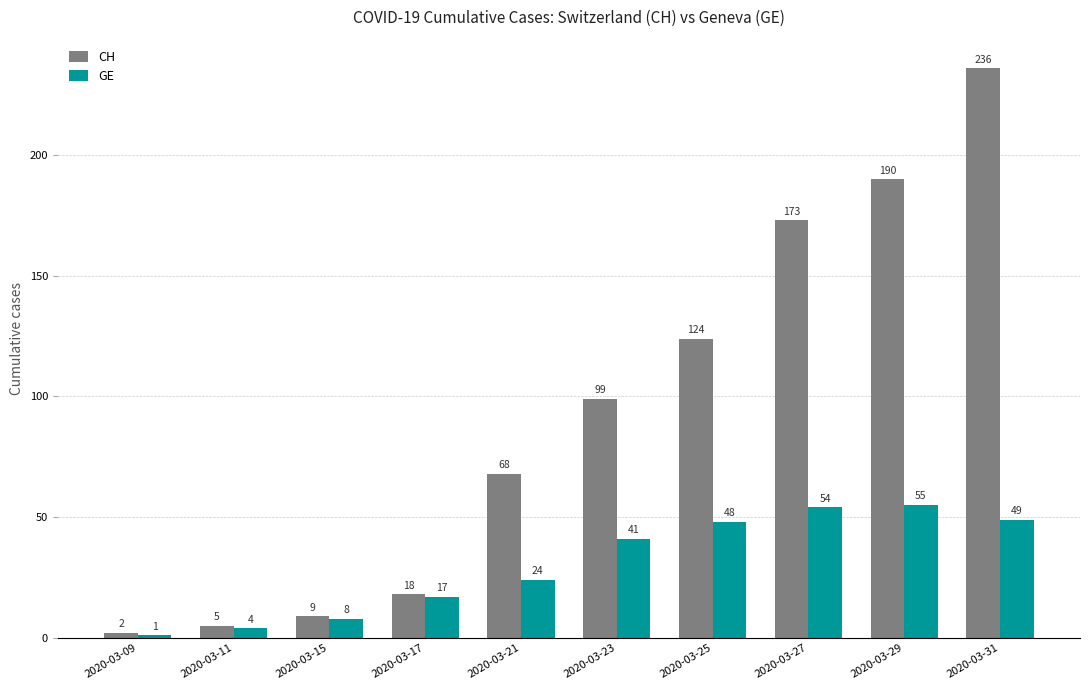

What is the spread (max minus min) of values at 2020-03-09?

1